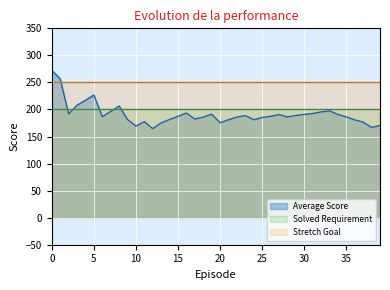

Is the value of Stretch Goal at 12 greater than the value of Solved Requirement at 3?

Yes